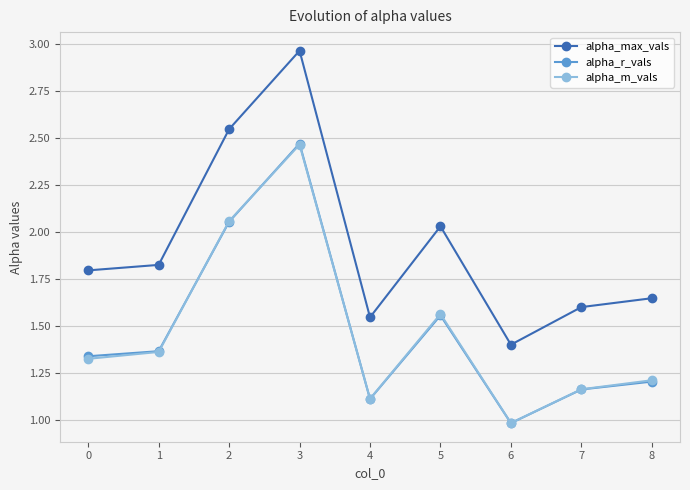

What is the minimum value shown in the chart?

1.0